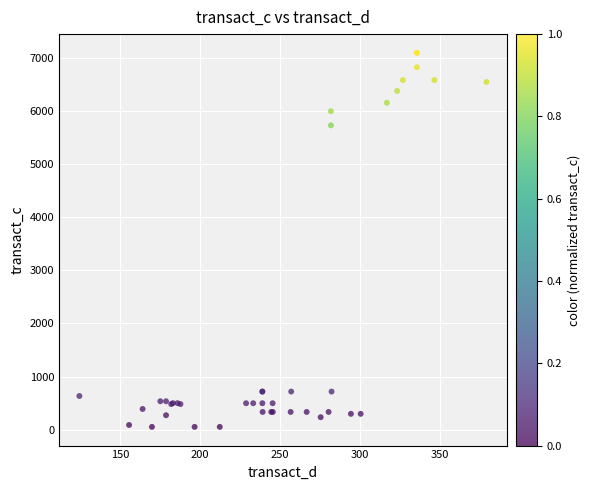

What Y value in the scatter plot is closest to 3574?

5729.8